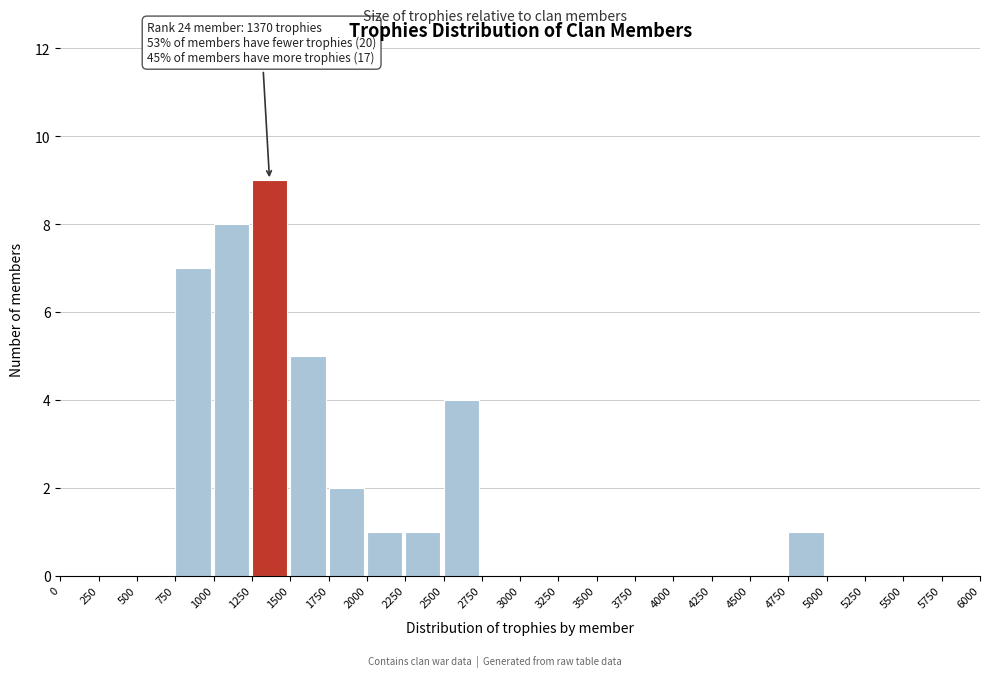

Which range on the x-axis has the tallest bar?

1250 to 1500